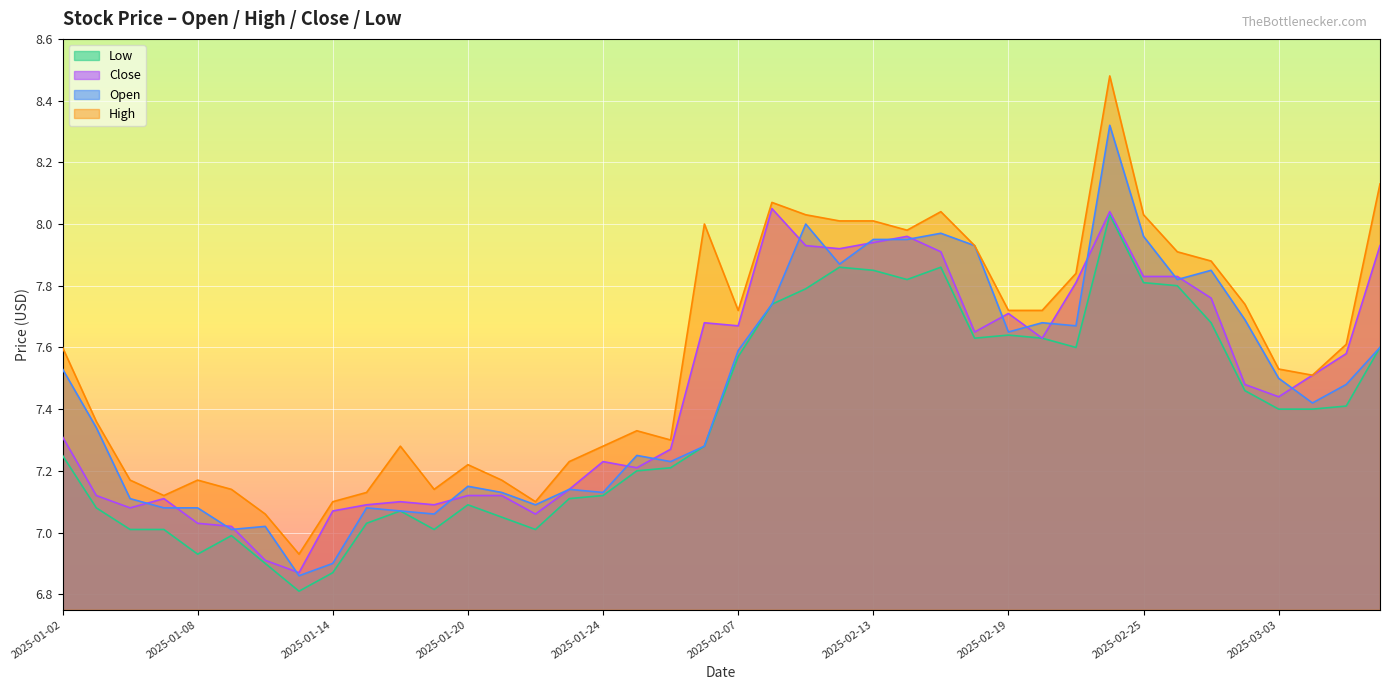

What is the label of the 6th point from the right?

2025-02-27